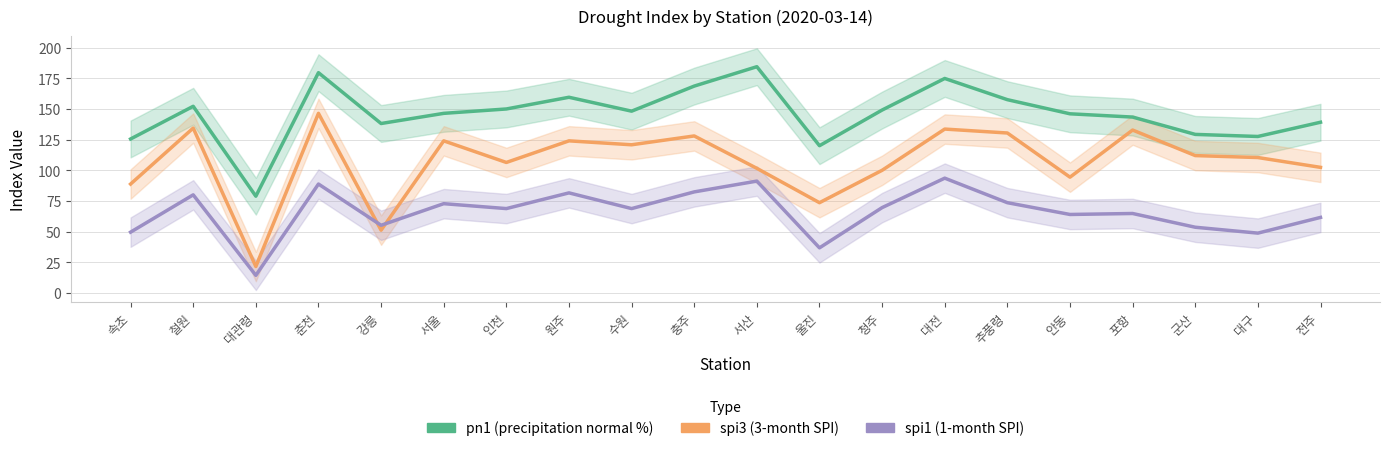

How many data points does each series have?

20